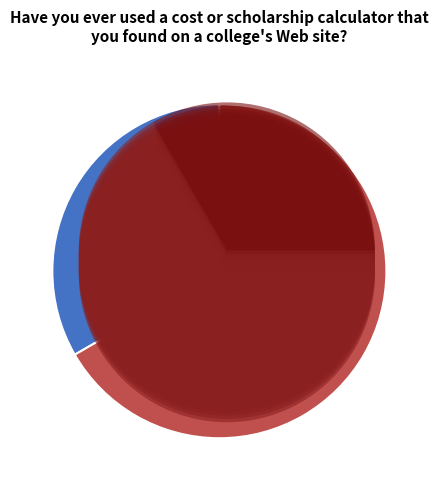

How many slices are in this pie chart?

2